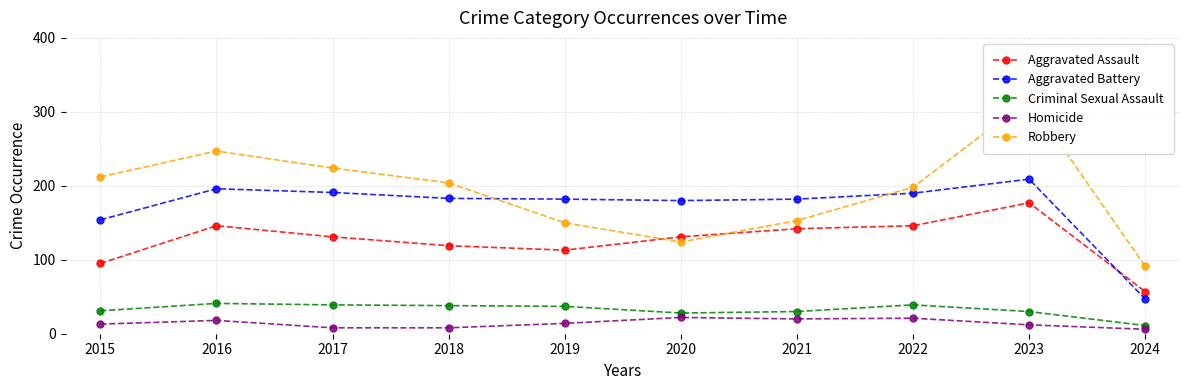

How many lines are shown in the chart?

5